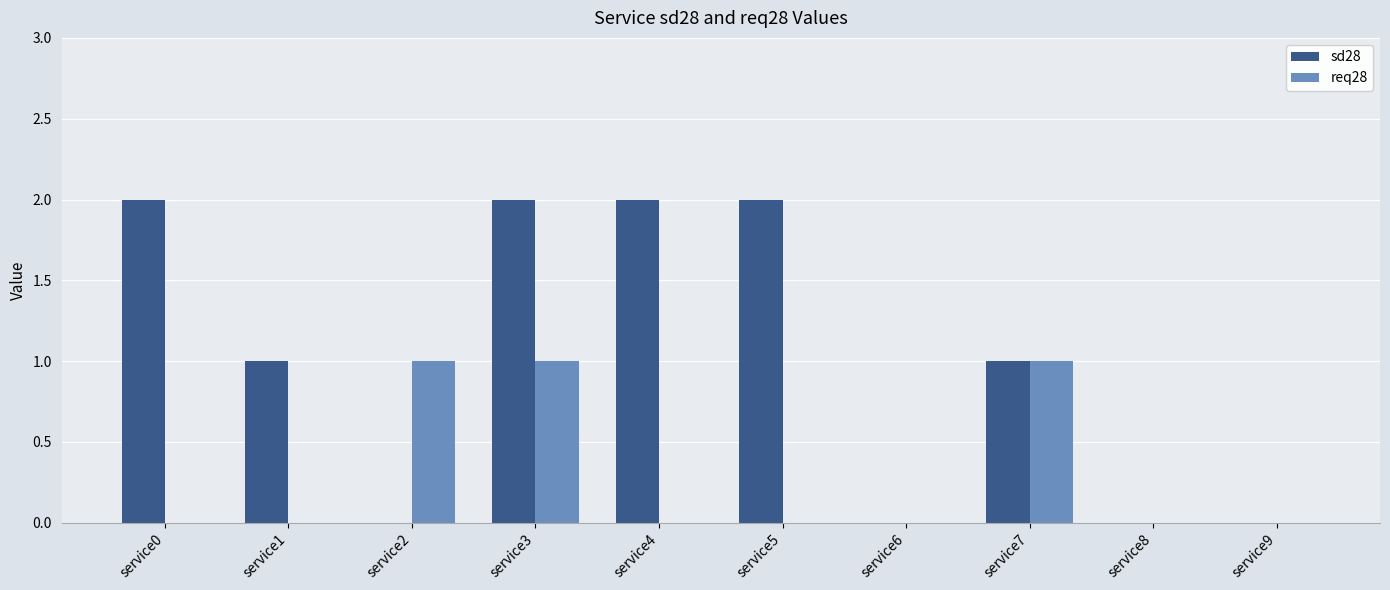

True or false: sd28 has a value of 1 at service2.

False